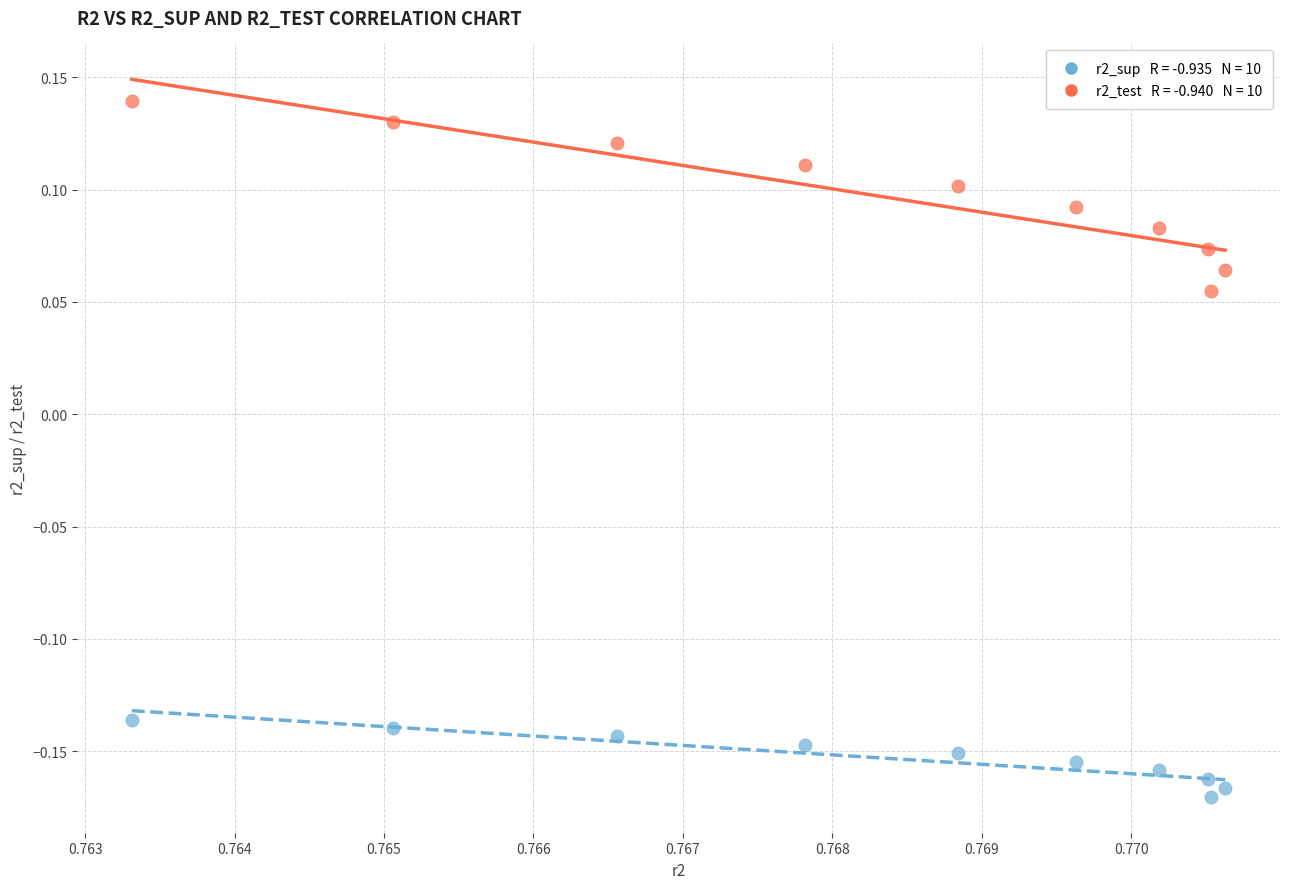

Across all data points, what is the range of Y values (max minus min)?

0.3